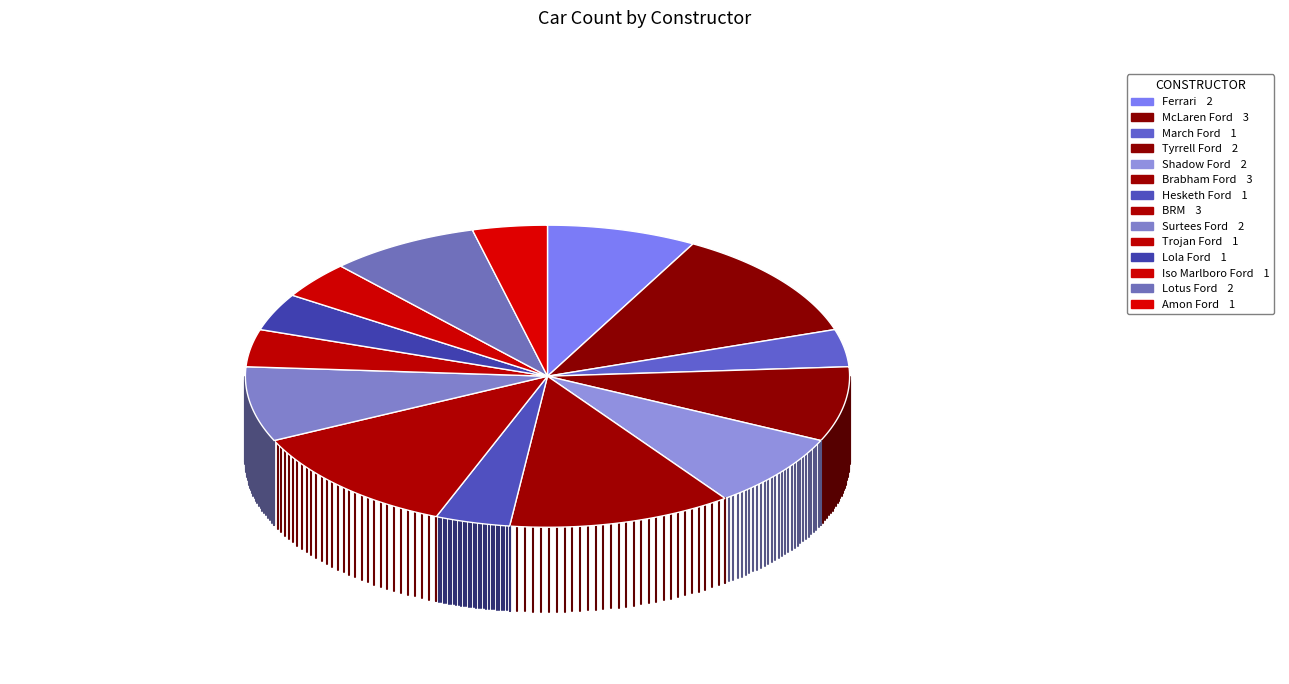

Rank the categories by value from lowest to highest.

March Ford, Hesketh Ford, Trojan Ford, Lola Ford, Iso Marlboro Ford, Amon Ford, Ferrari, Tyrrell Ford, Shadow Ford, Surtees Ford, Lotus Ford, McLaren Ford, Brabham Ford, BRM